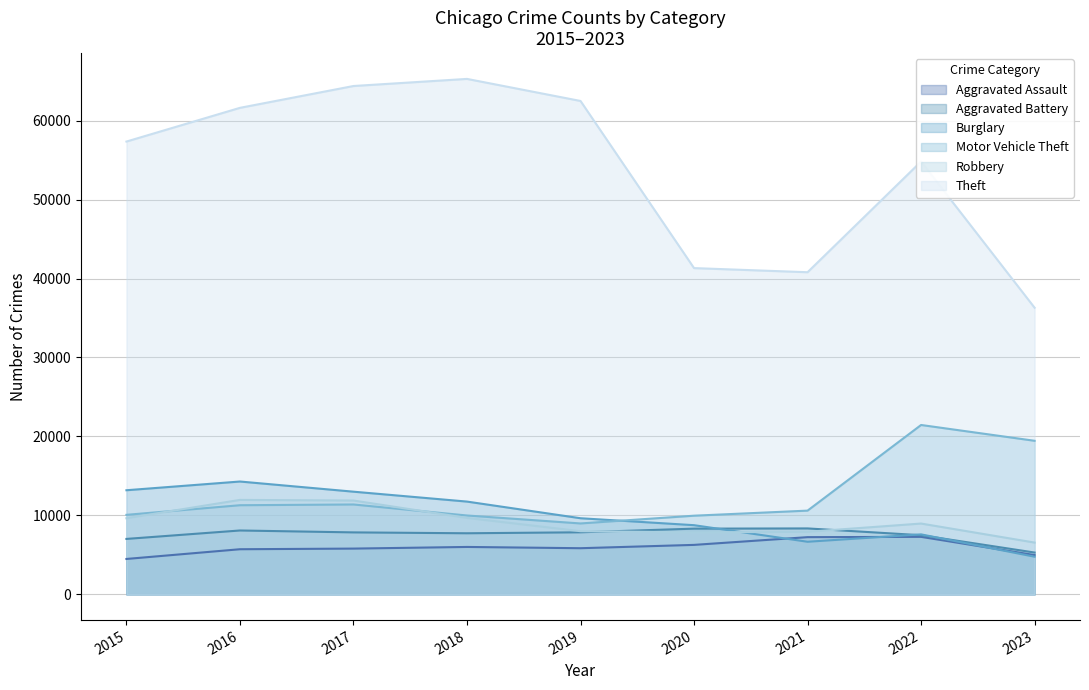

What is the maximum value shown in the chart?

65286